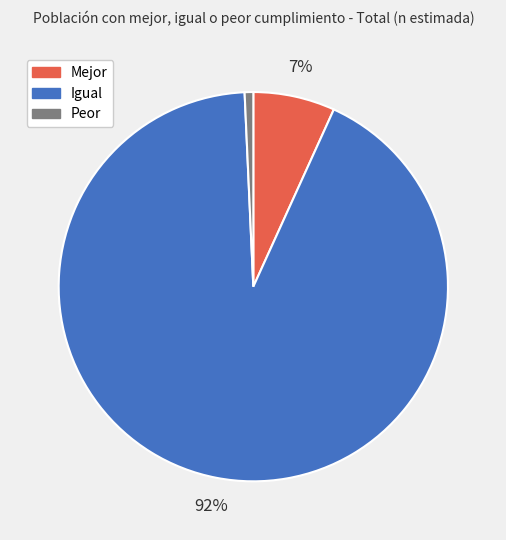

What is the largest slice in the pie chart?

Igual